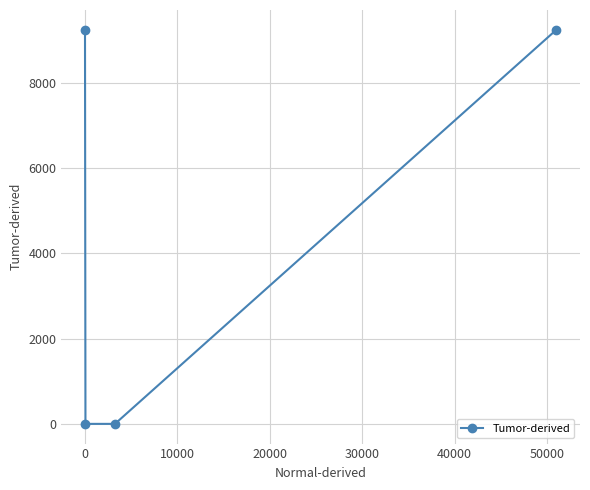

Does the chart display data point markers on the line(s)?

Yes